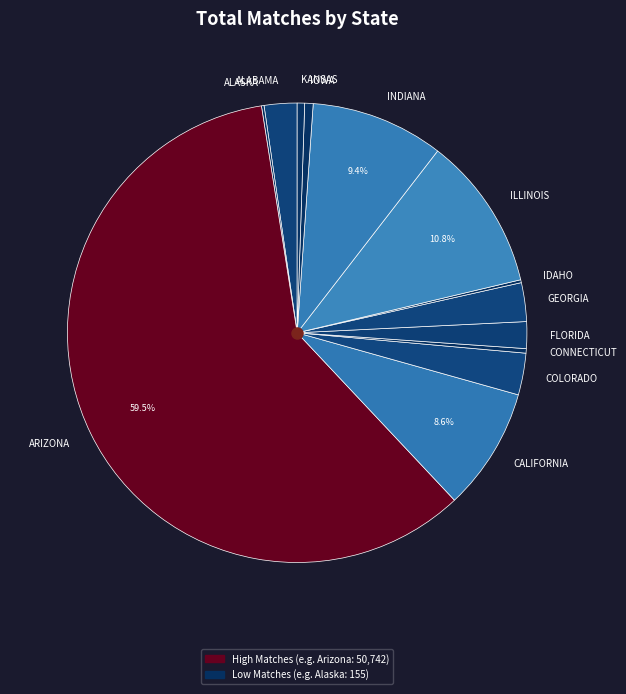

Which slice represents more than half of the pie?

ARIZONA